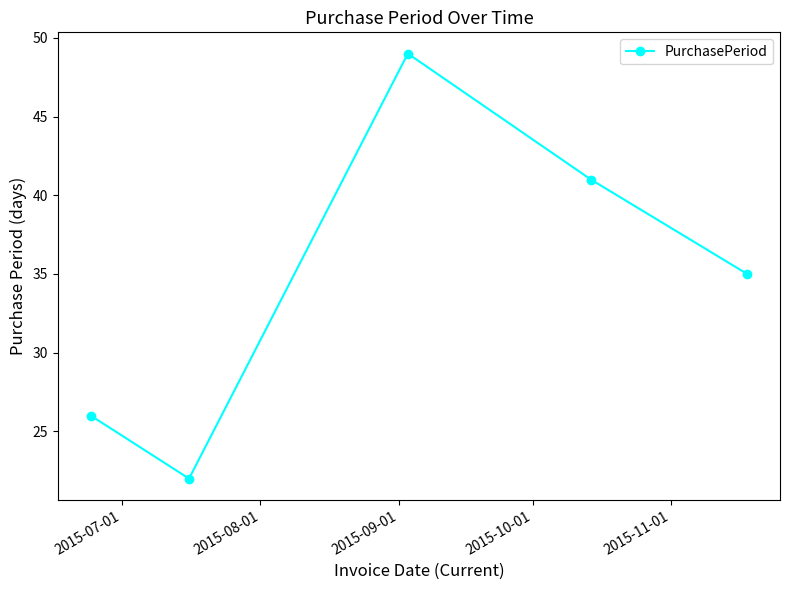

What is the value of the 3rd point from the left?

49